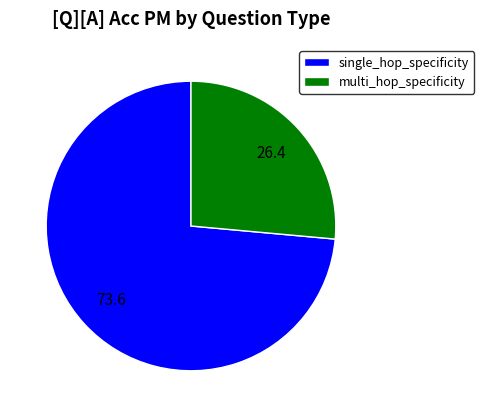

Combined, do single_hop_specificity and multi_hop_specificity account for over 50%?

Yes